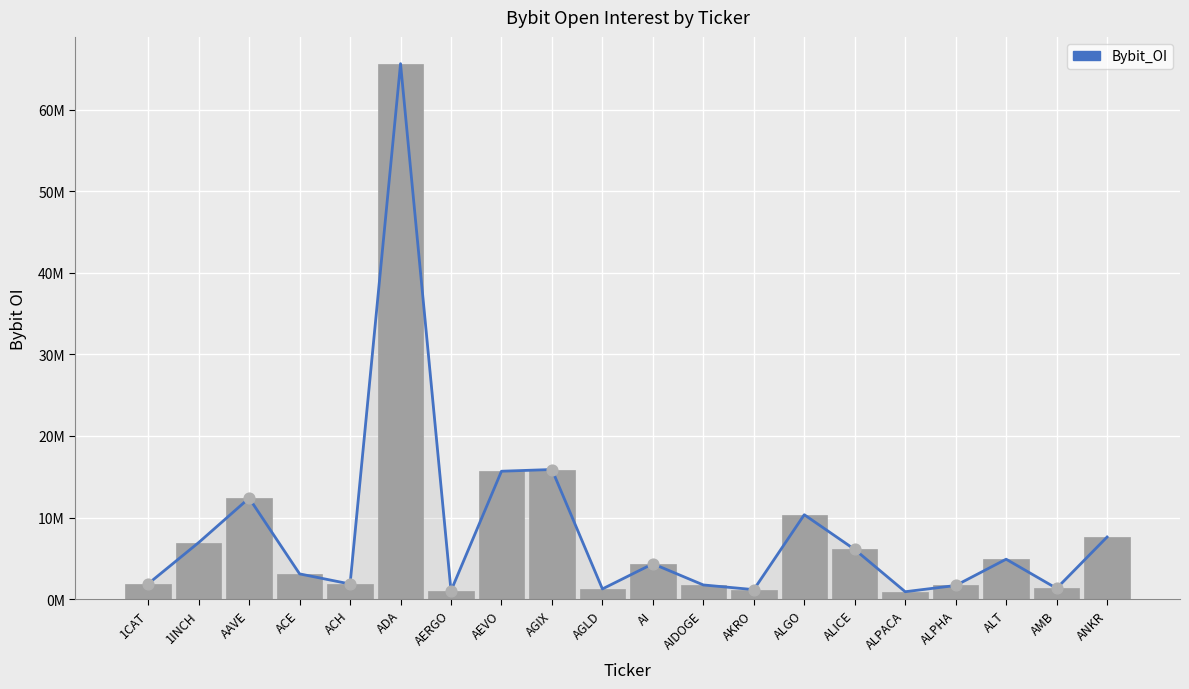

At how many categories does at least one series exceed 17341032?

1